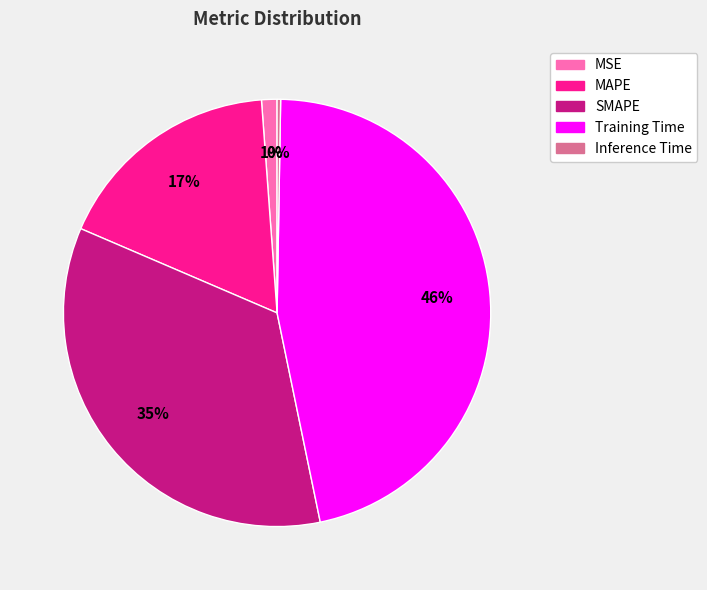

To the nearest percent, what is the difference between the Training Time and MSE slice percentages?

45%